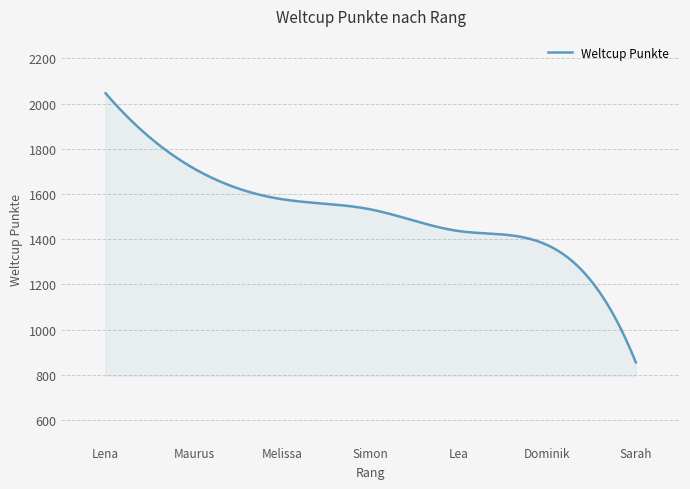

What is the smallest value displayed?

855.0